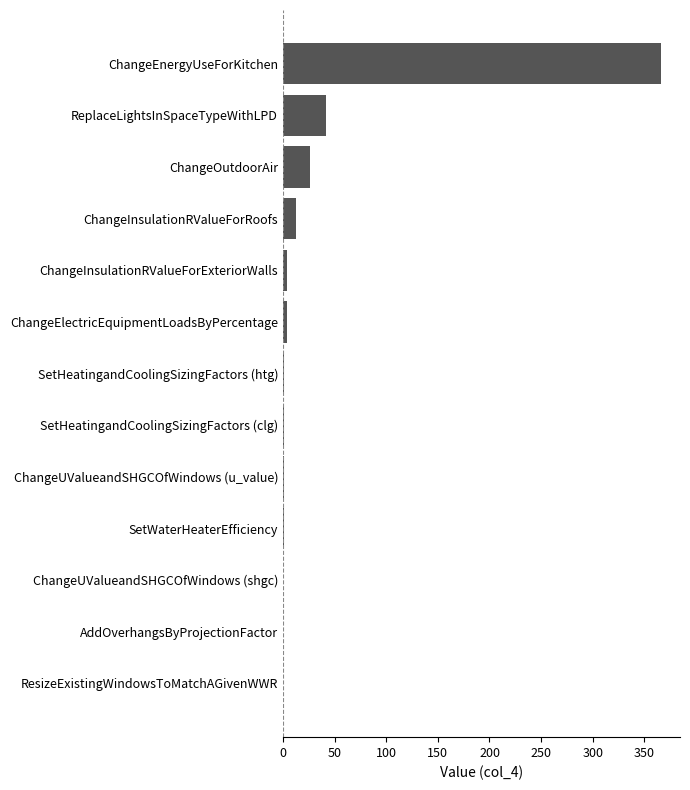

At which label is the value closest to 183?

ReplaceLightsInSpaceTypeWithLPD